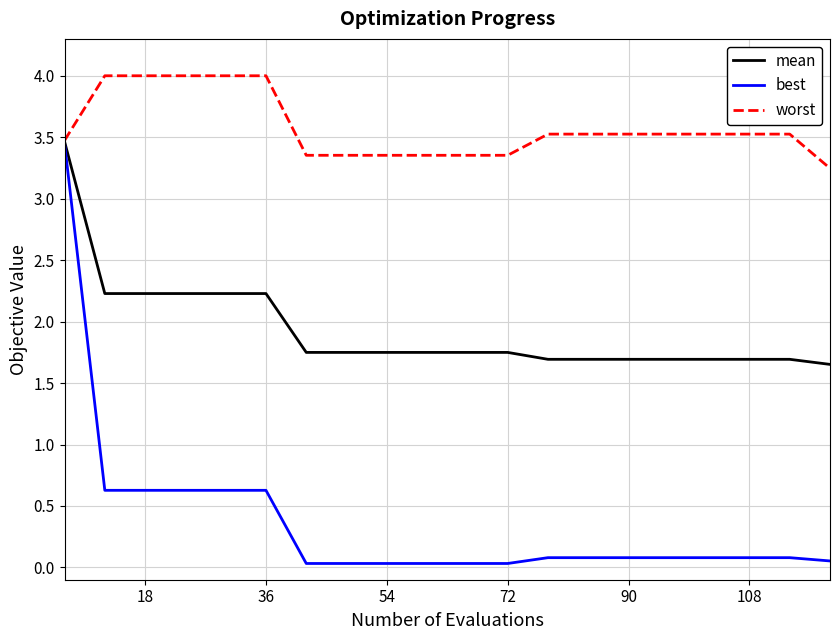

Rank the series by their average value, from lowest to highest.

best, mean, worst